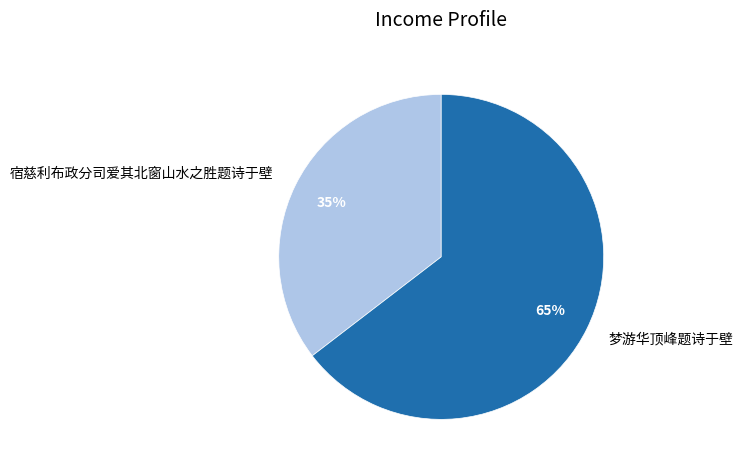

Is there any slice that represents more than half of the pie?

Yes